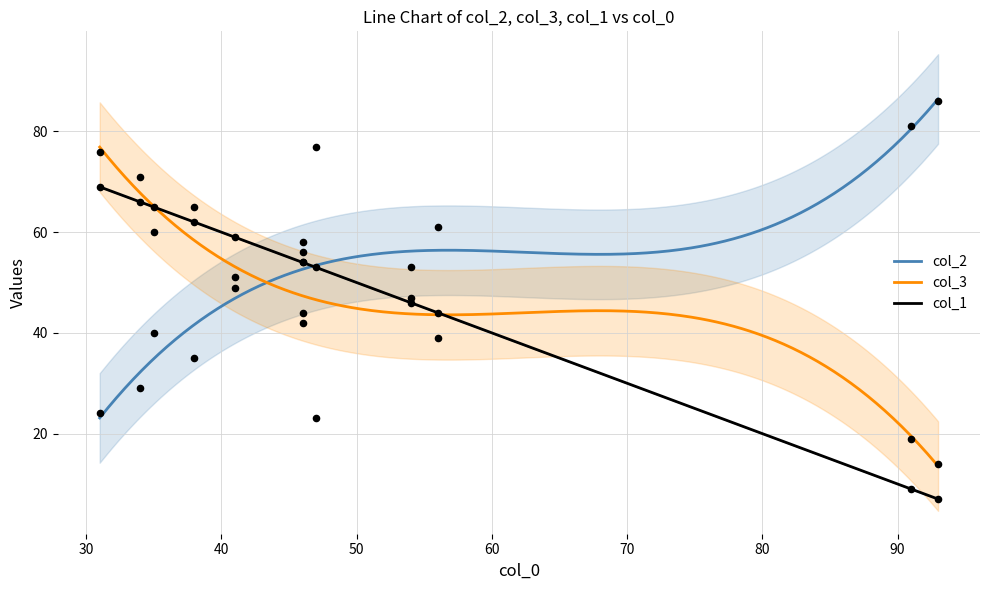

Is the value of col_2 at 46 greater than the value of col_1 at 91?

Yes